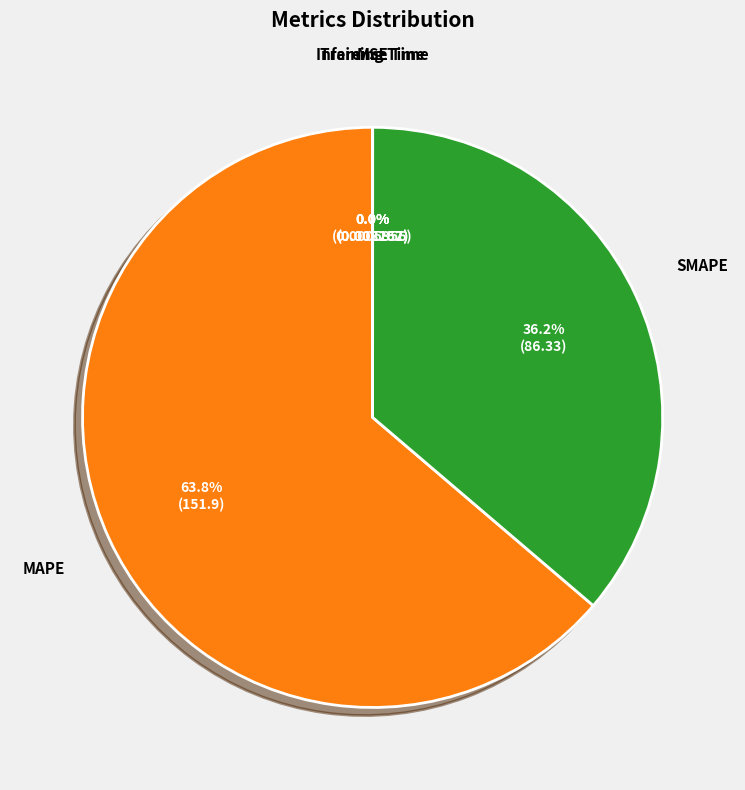

What is the largest slice in the pie chart?

MAPE